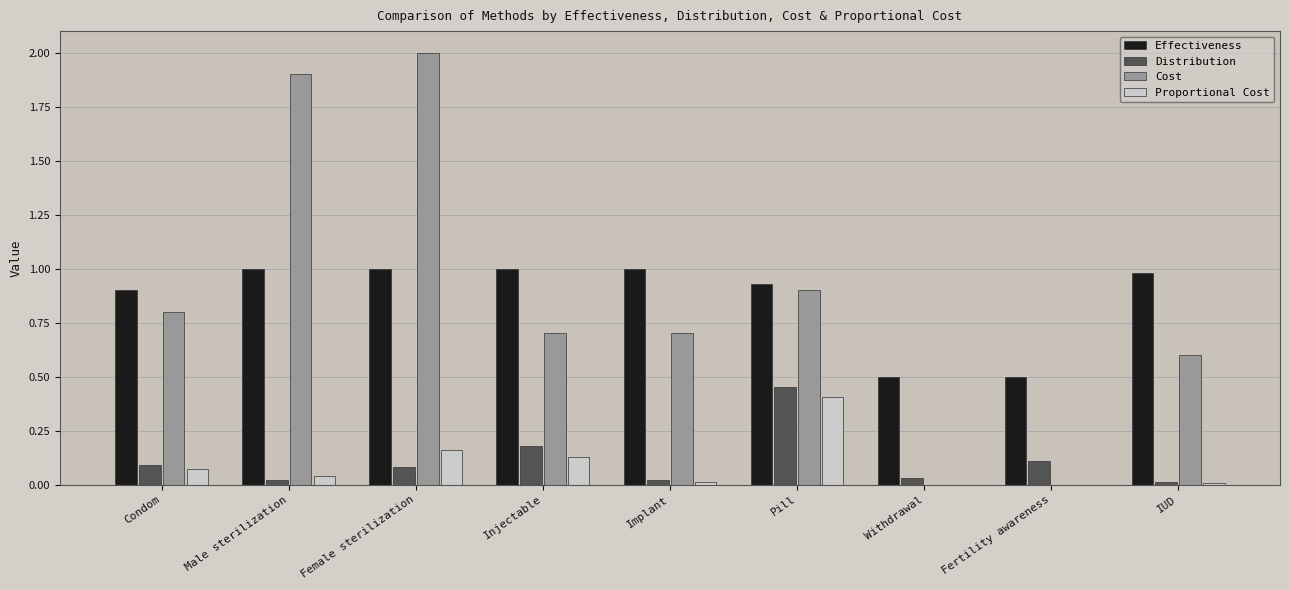

True or false: Effectiveness has a value of 1.0 at Male sterilization.

True